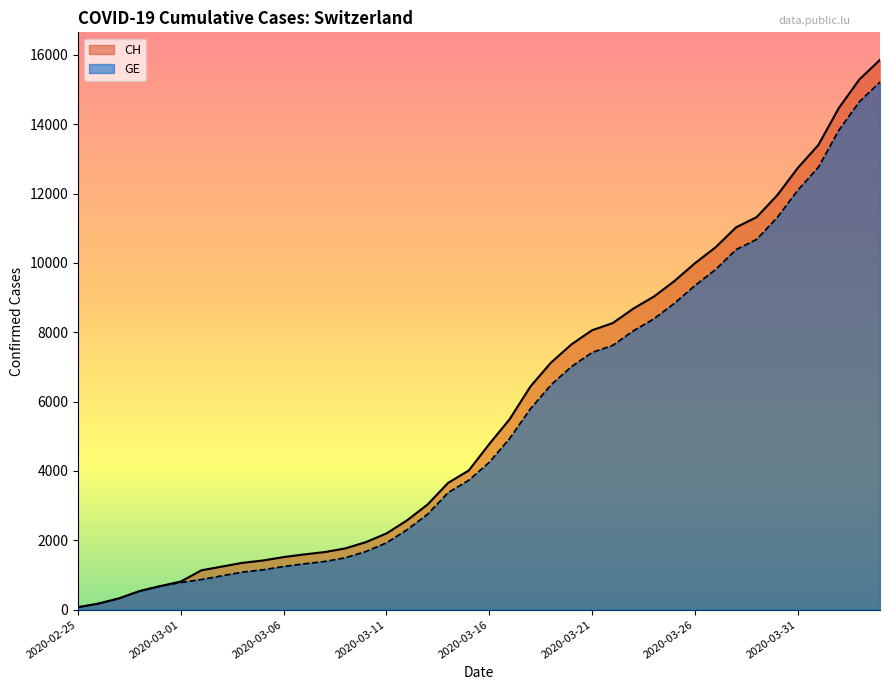

The GE series shows 7012 at 2020-03-20. True or false?

True